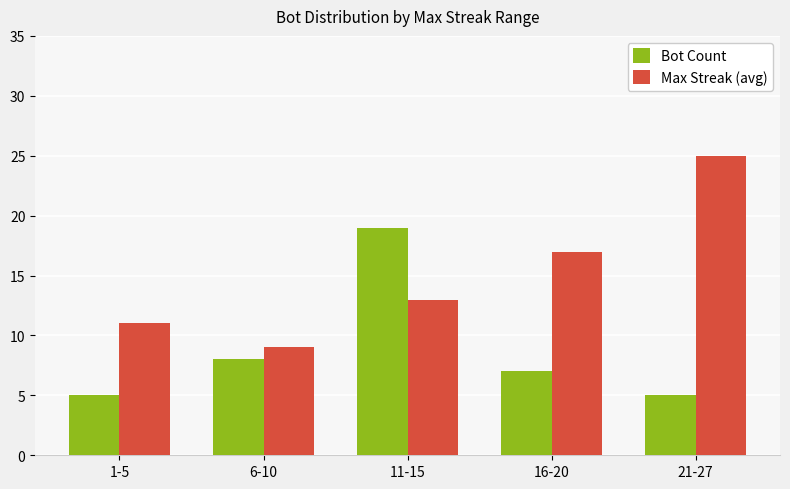

Reading left to right, extract all data points from this chart.

Bot Count: 1-5=5	6-10=8	11-15=19	16-20=7	21-27=5
Max Streak (avg): 1-5=11	6-10=9	11-15=13	16-20=17	21-27=25